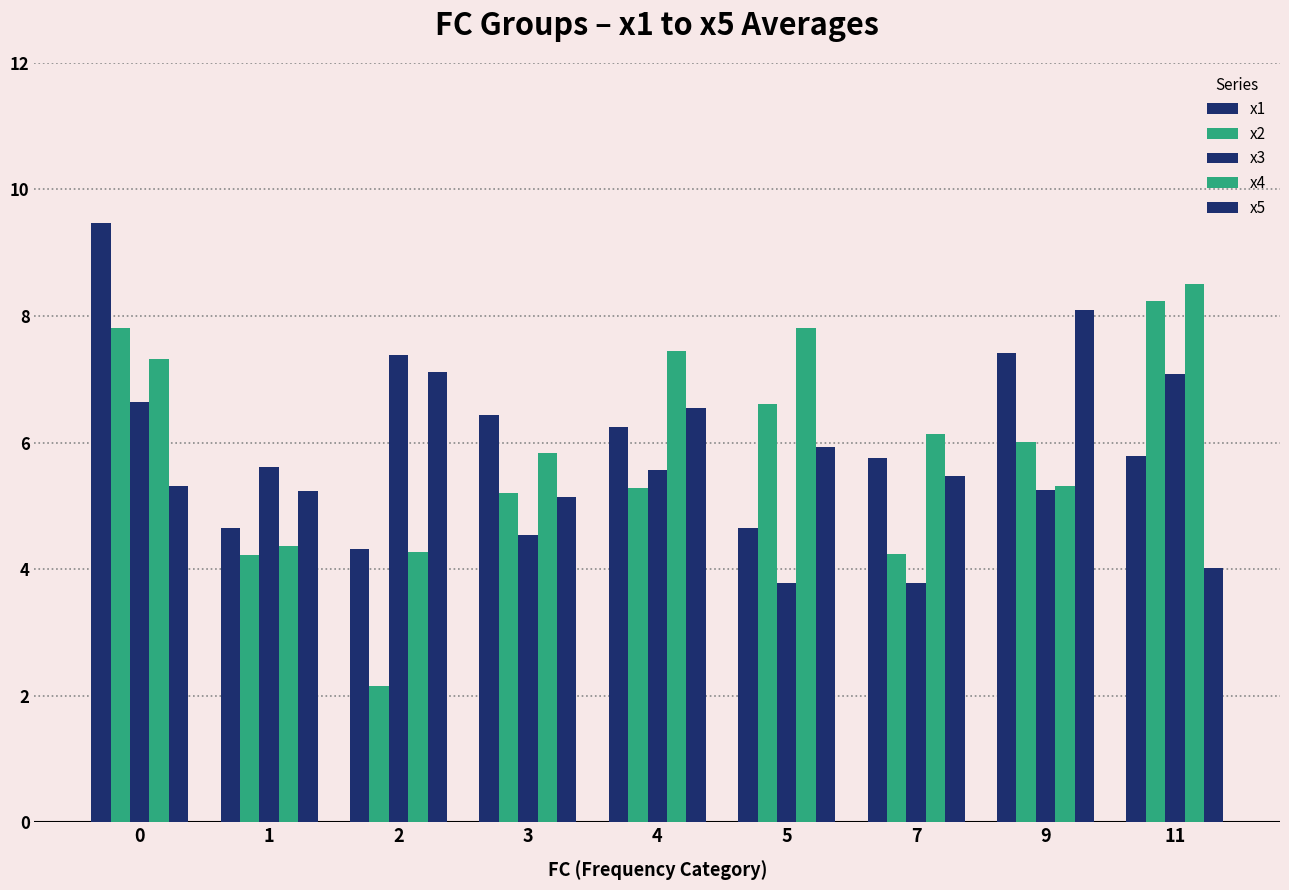

Count the number of data series in this chart.

5